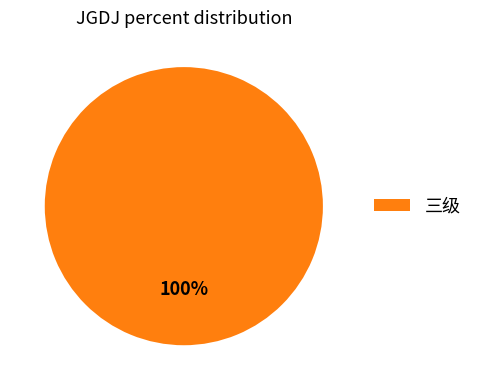

Does any single category account for the majority?

Yes